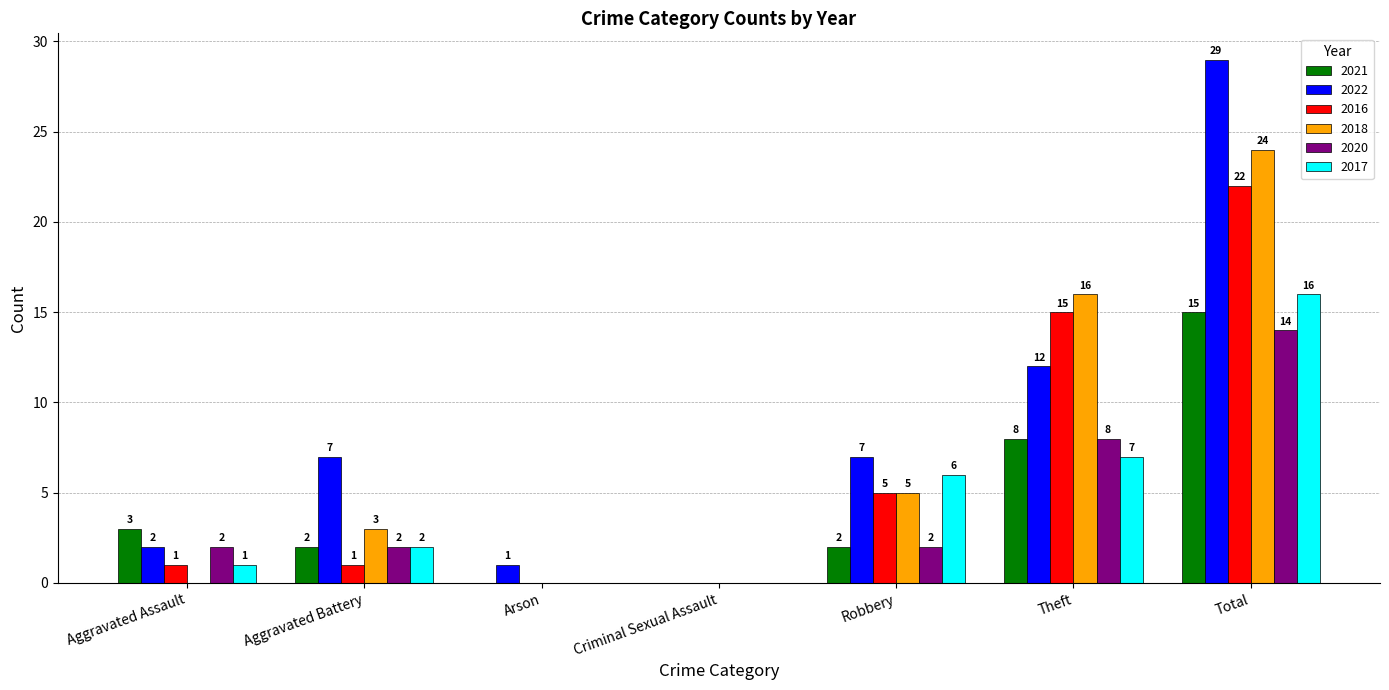

Reading left to right, what are all the values shown in this chart?

2021: 3	2	0	0	2	8	15
2022: 2	7	1	0	7	12	29
2016: 1	1	0	0	5	15	22
2018: 0	3	0	0	5	16	24
2020: 2	2	0	0	2	8	14
2017: 1	2	0	0	6	7	16